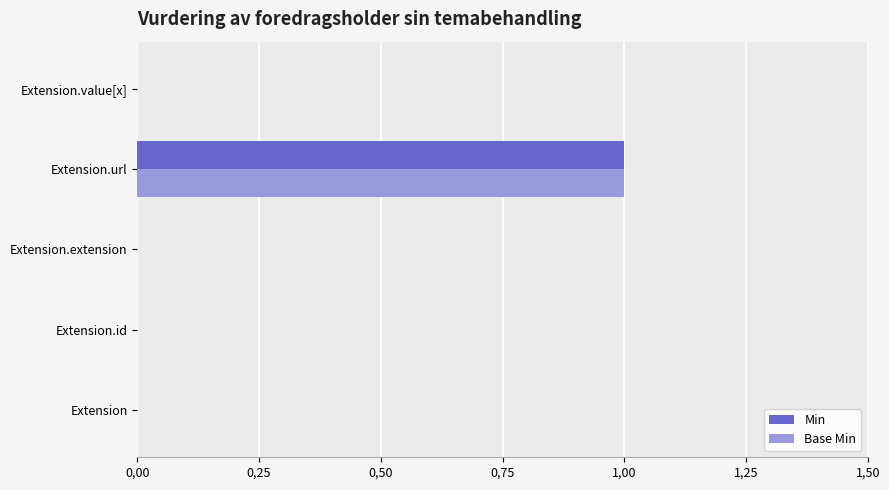

What are all the series names shown in the legend?

Min, Base Min